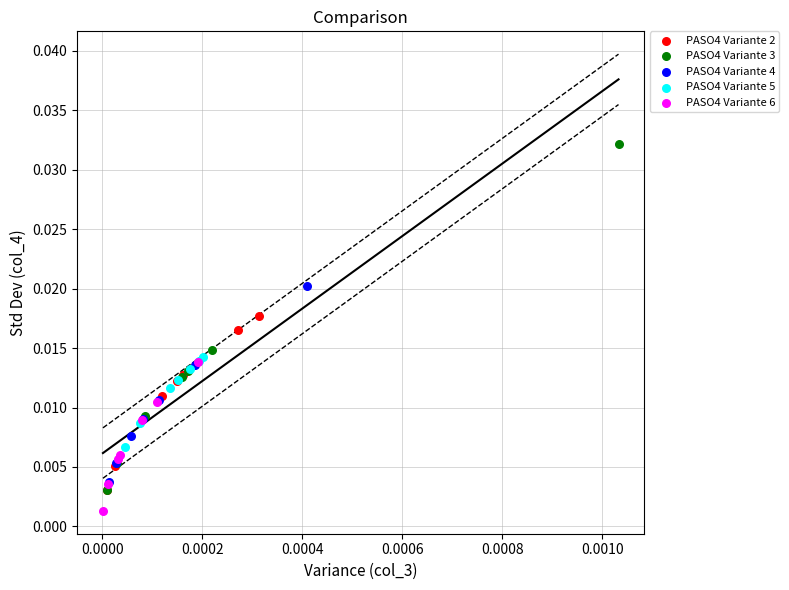

Which series has the largest Y range (max minus min)?

PASO4 Variante 3